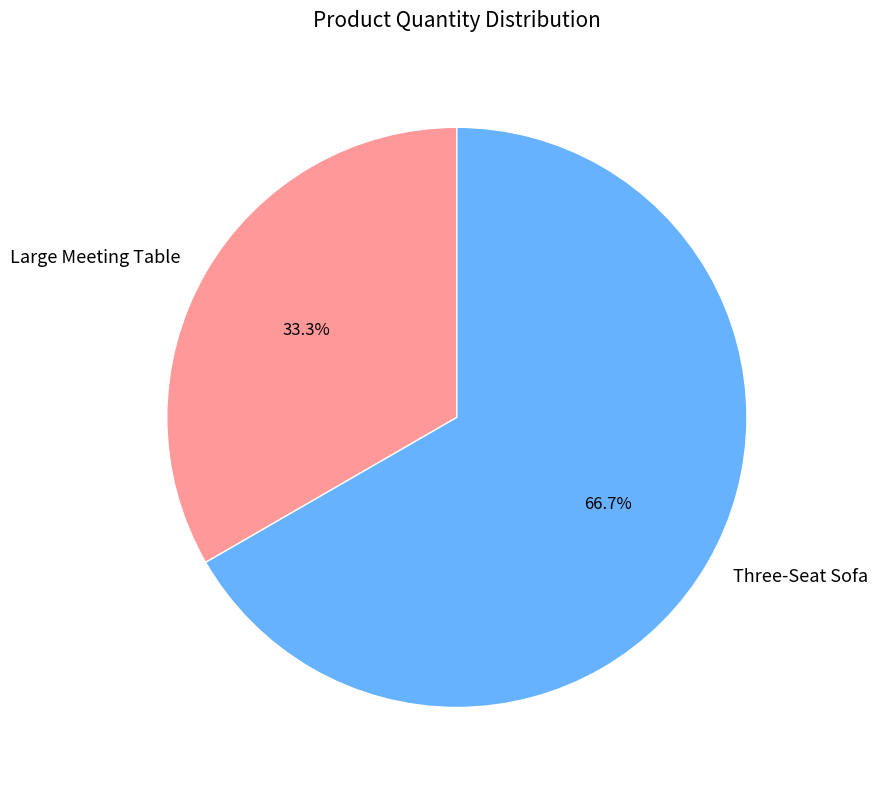

Which category has the smallest portion of the pie?

Large Meeting Table